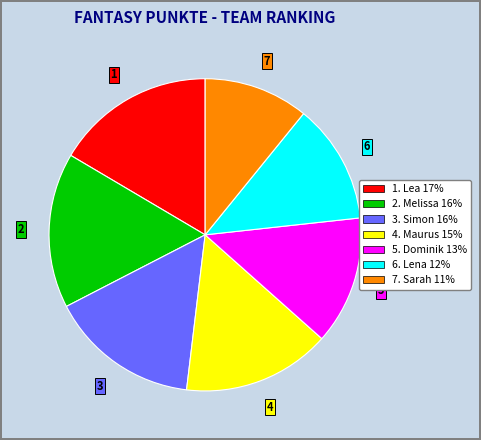

Does any single category account for the majority?

No